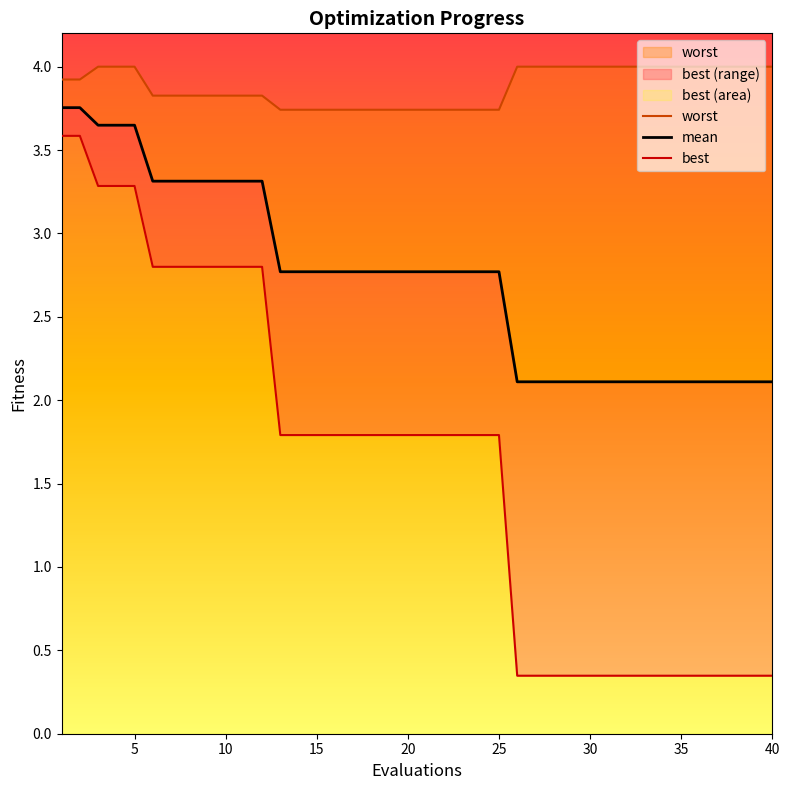

True or false: best and mean intersect in this chart.

False